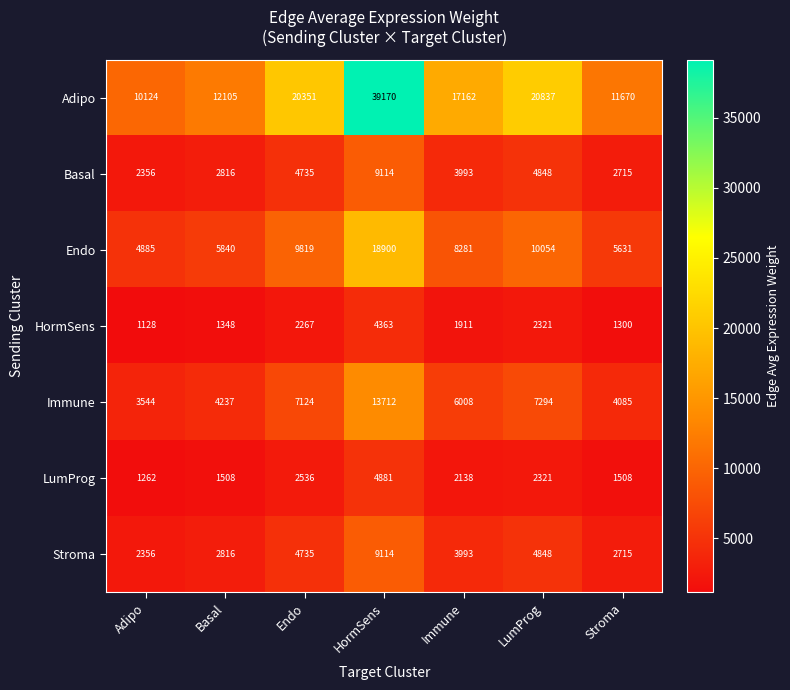

Which series has the largest total across all categories?

Adipo